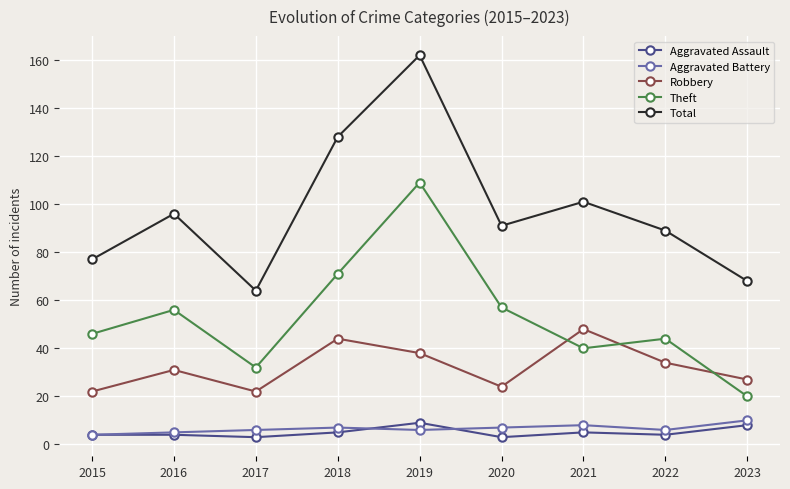

At which category does the chart reach its peak across all series?

2019